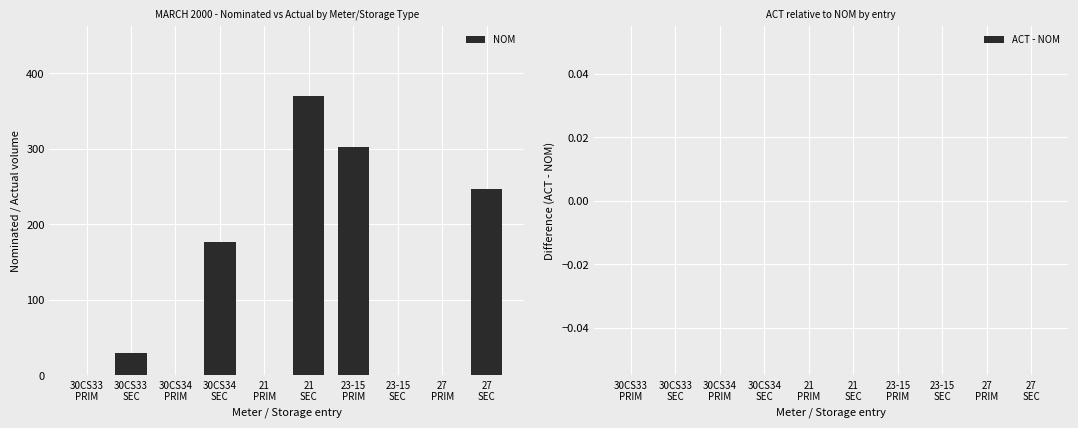

What is the sum of all values?

1125